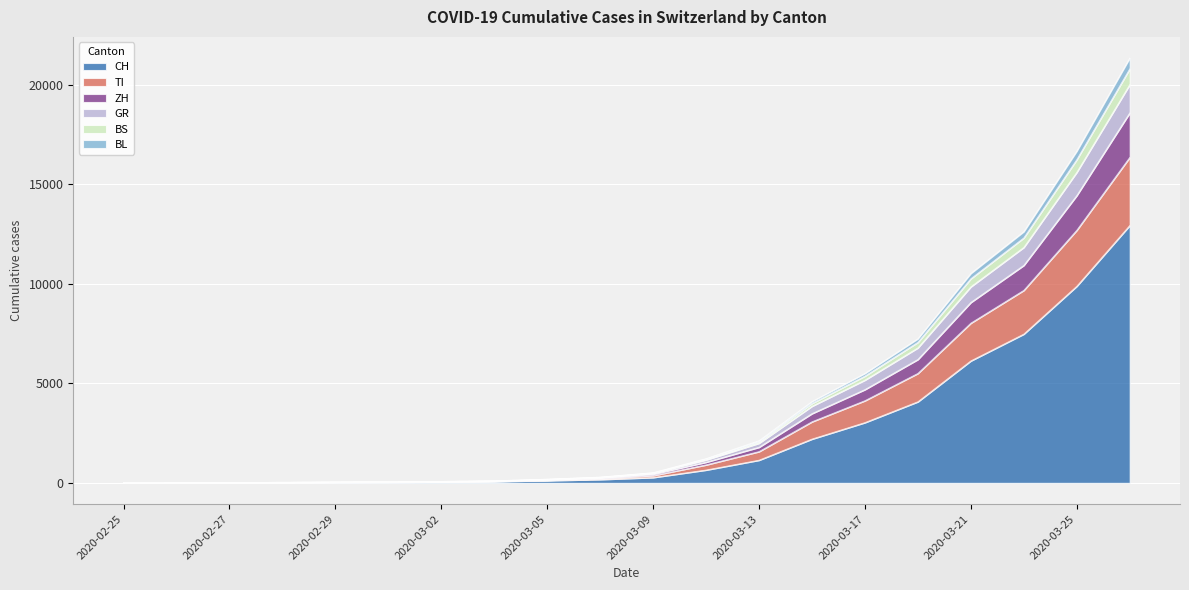

Where is CH nearest to the value 6464?

2020-03-21